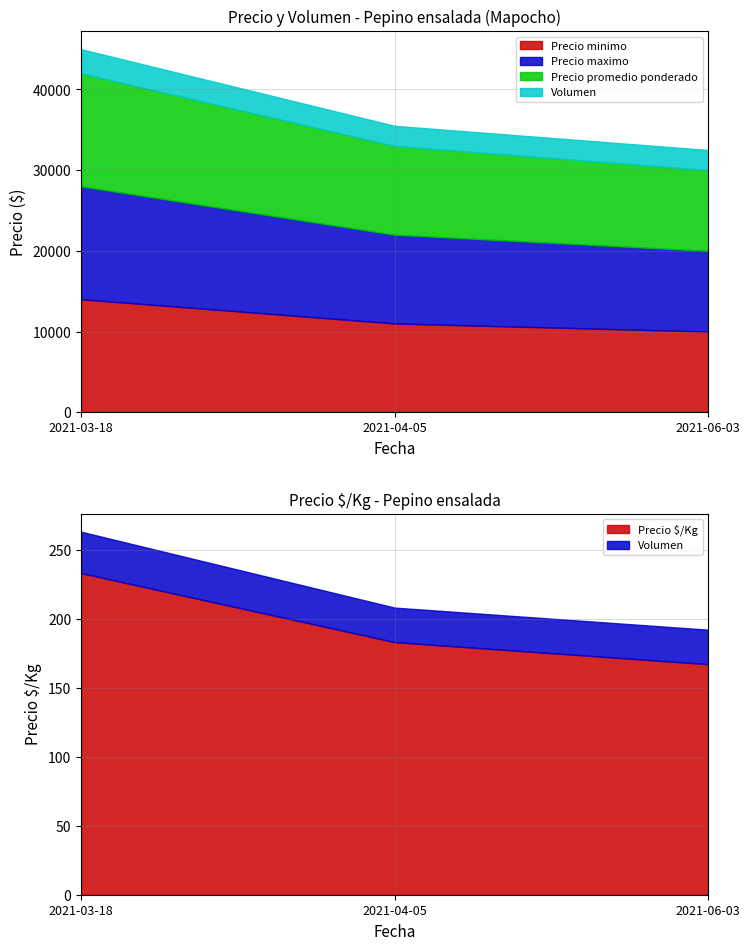

What is the minimum value for Volumen?

25